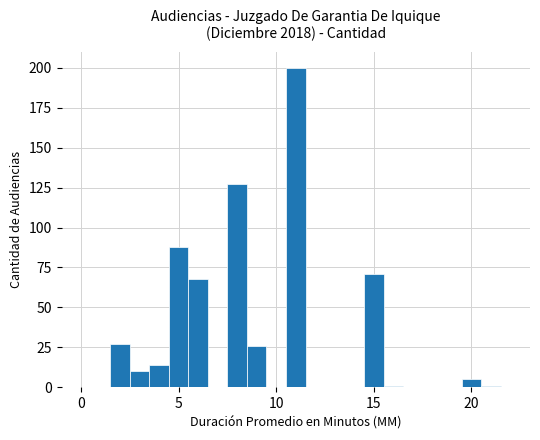

What is the greatest value displayed?

200